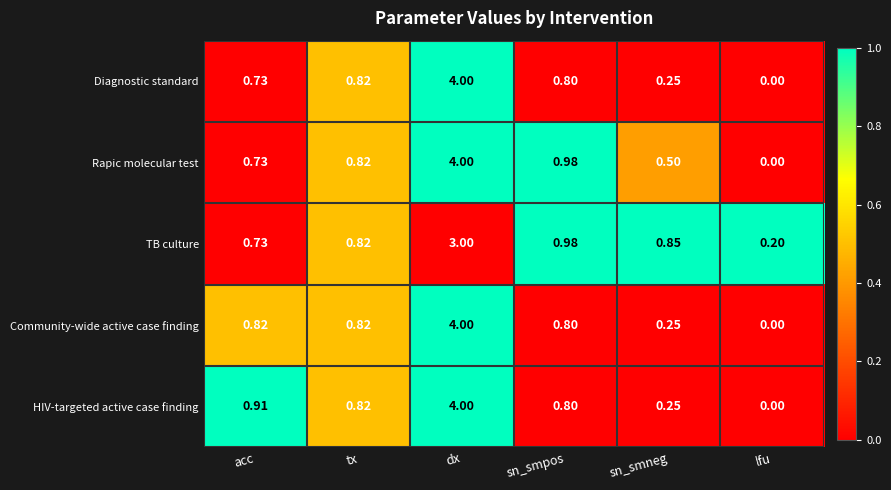

At which label is Rapic molecular test closest to 2?

sn_smpos